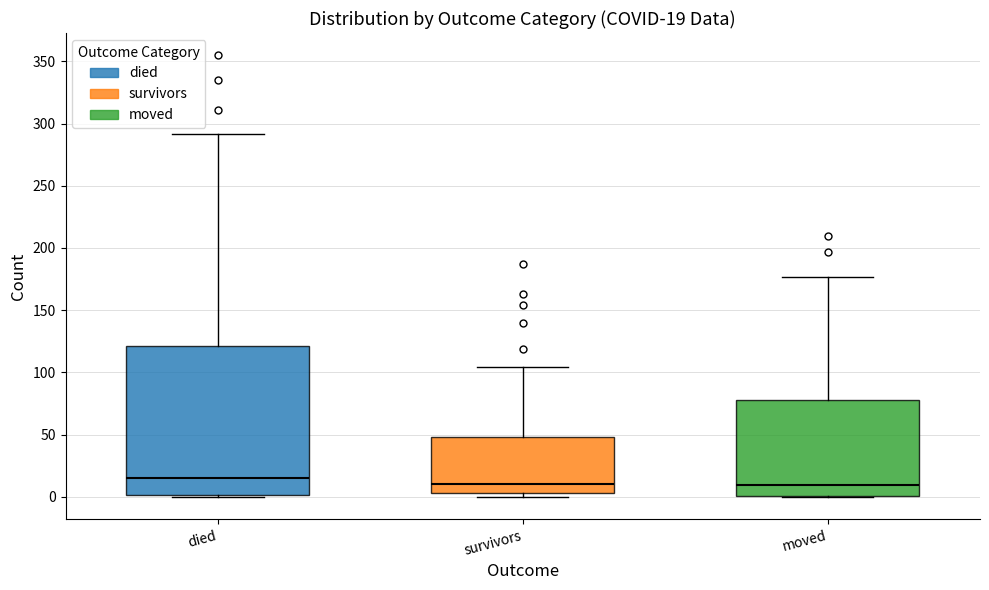

Comparing the boxes themselves (not the whiskers), which one is the tallest?

died